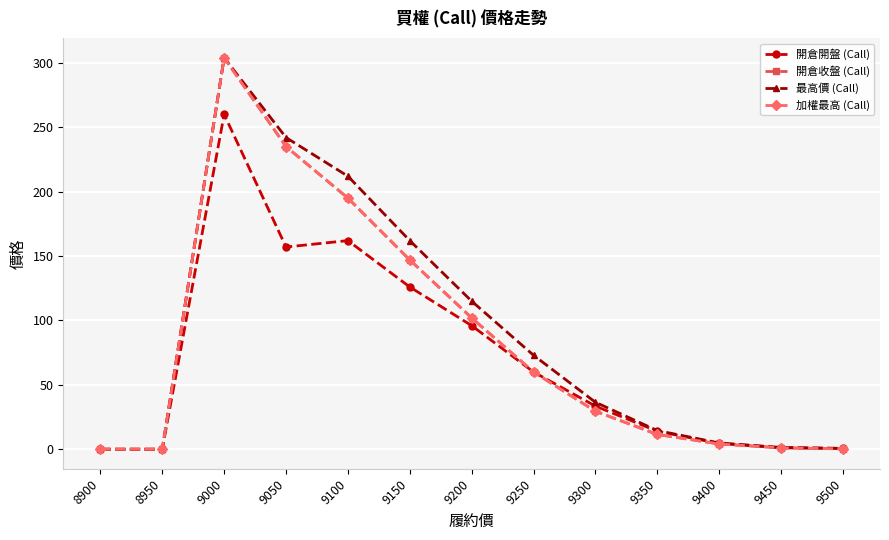

What is the difference between the maximum and minimum values in the 開倉收盤 (Call) series?

304.0